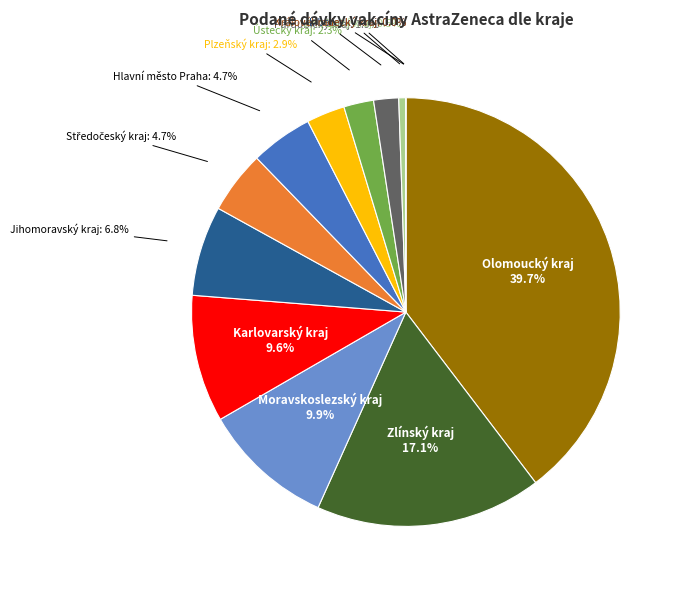

What percentage is the Moravskoslezský kraj slice, to the nearest percent?

10%